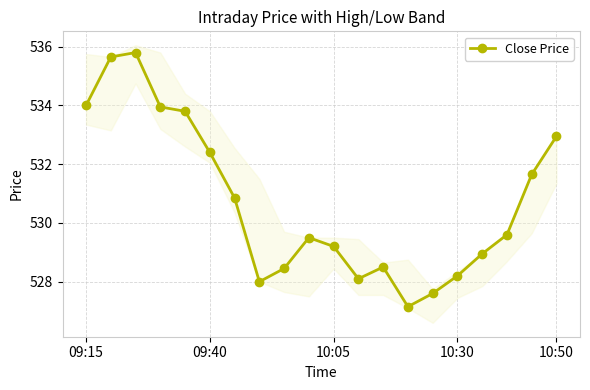

What is the difference between the values at 13 and 6?

3.7